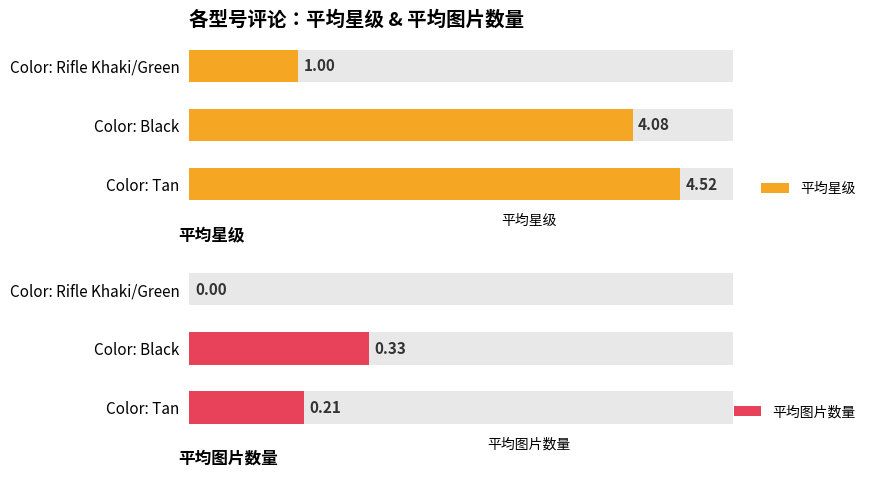

Does the chart contain any negative values?

No